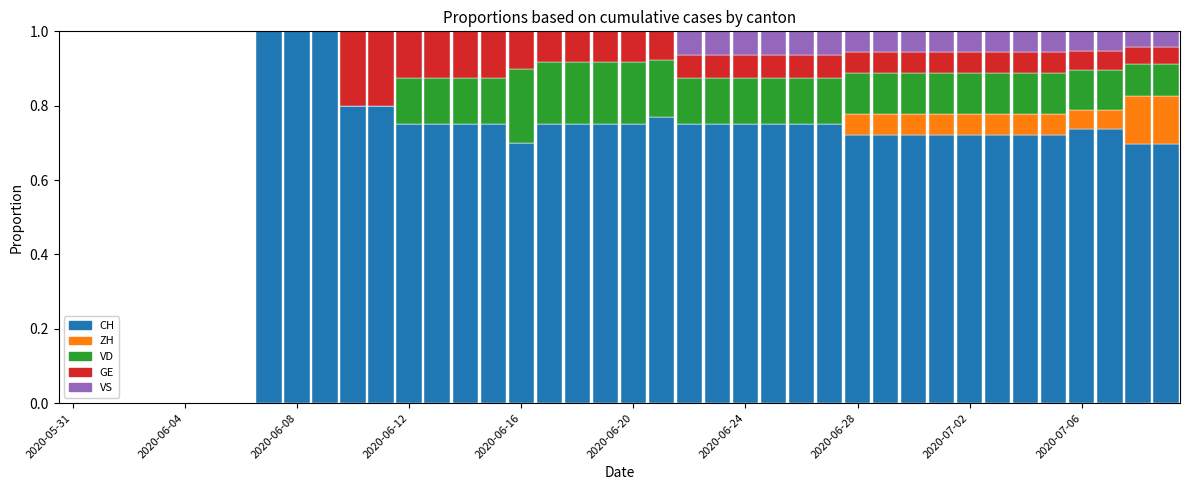

What is the maximum value for CH?

1.0